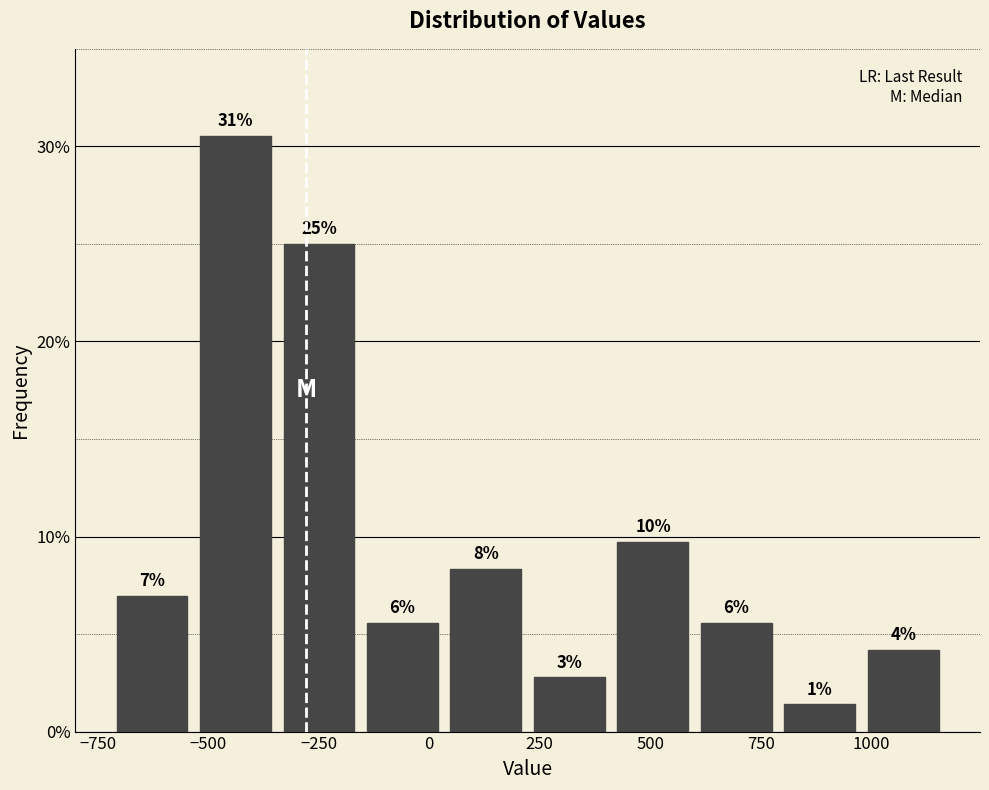

Around what value on the x-axis is the tallest bar? Give the approximate position of its centre, as read against the axis.

-450